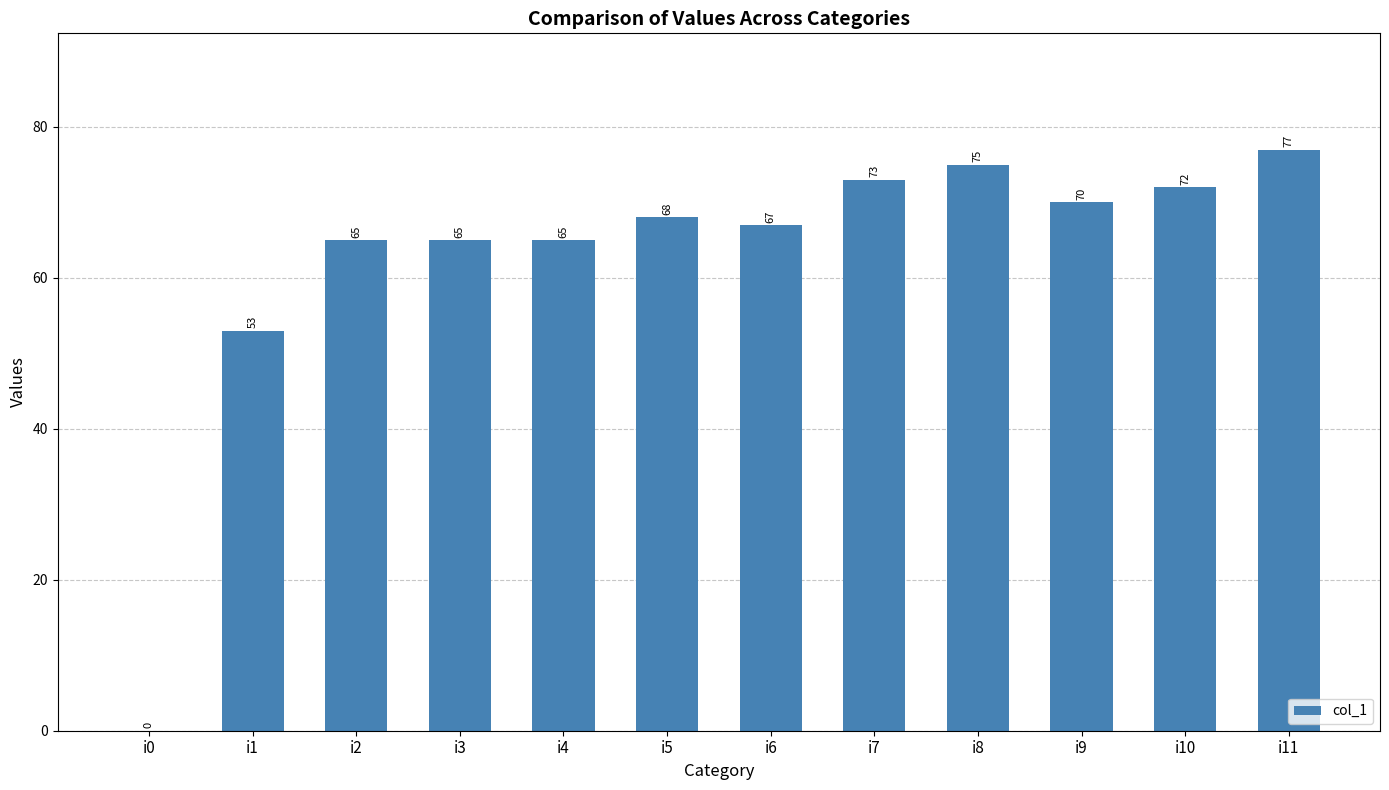

The chart shows a value of 65 at i2. True or false?

True